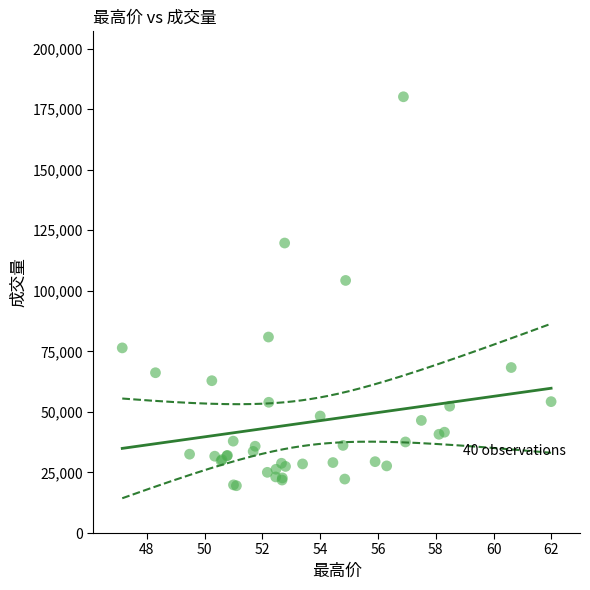

What Y value in the scatter plot is closest to 99822?

104282